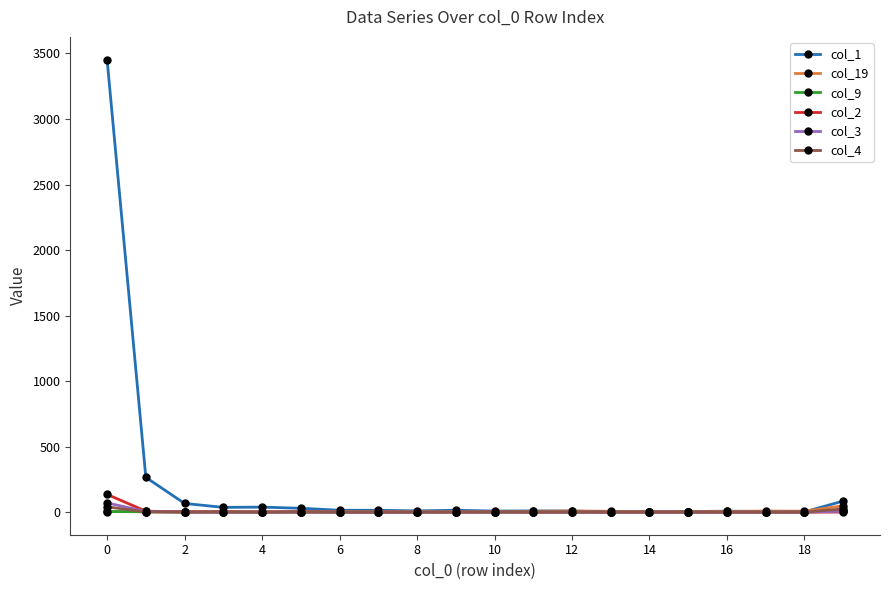

Which series has the largest range (max minus min)?

col_1